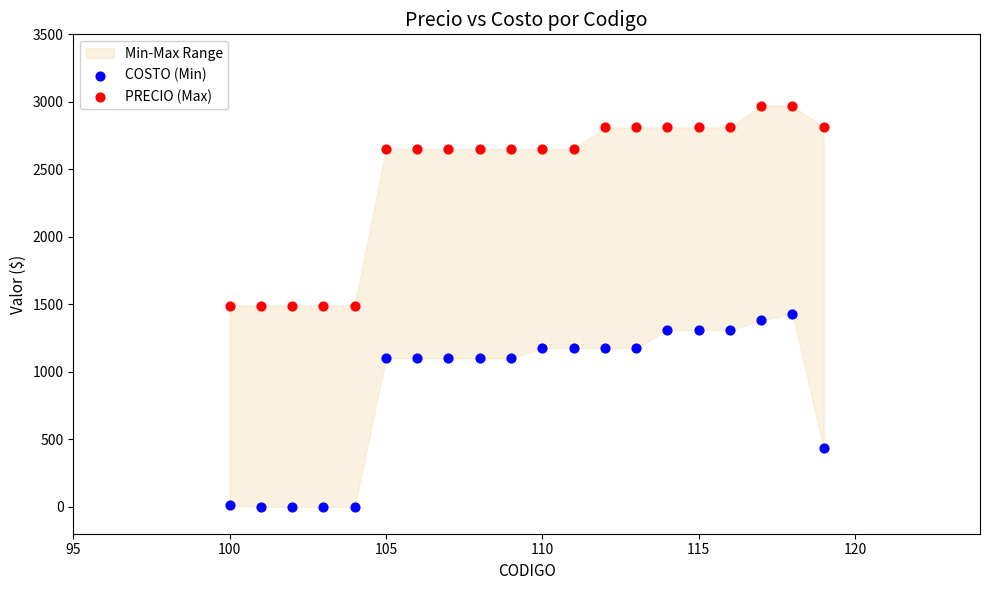

Across all data points, what is the range of Y values (max minus min)?

2970